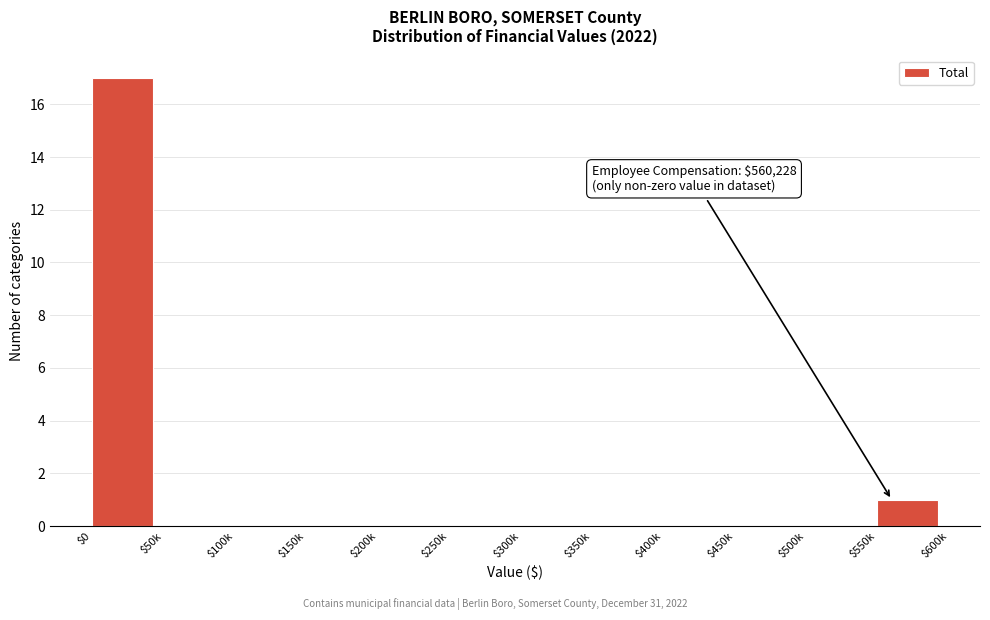

At which label is the value closest to 8?

$550k